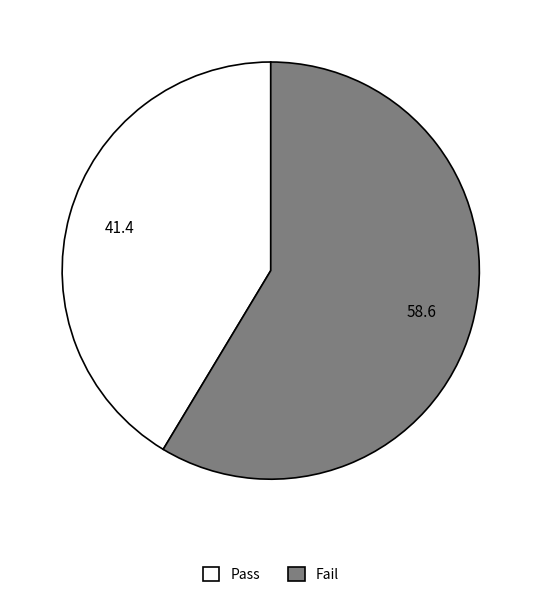

Do Pass and Fail together represent more than half of the pie?

Yes